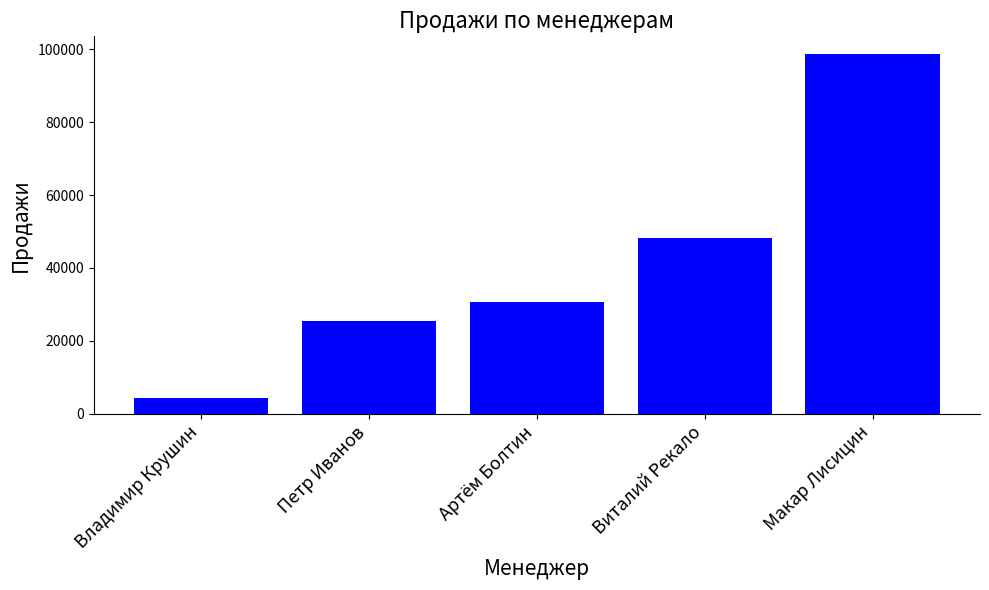

Reading left to right, list all the values displayed in this chart.

4198	25403	30750	48274	98635